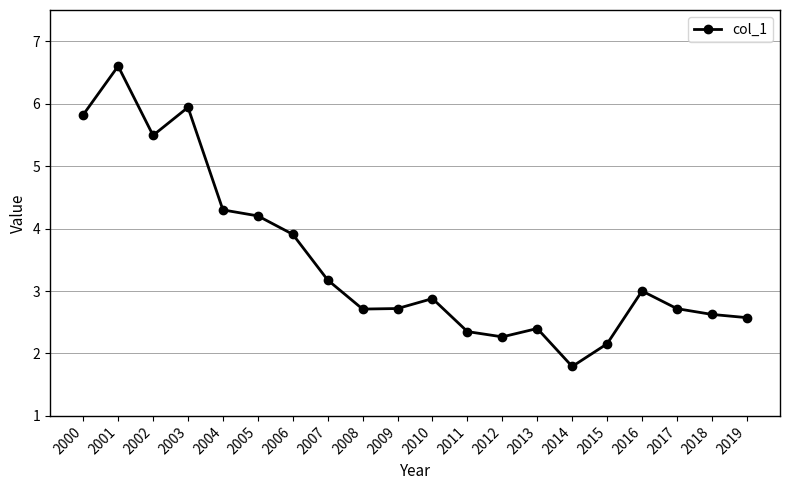

Reading right to left, what are all the values shown in this chart?

2019=2.6	2018=2.6	2017=2.7	2016=3.0	2015=2.2	2014=1.8	2013=2.4	2012=2.3	2011=2.4	2010=2.9	2009=2.7	2008=2.7	2007=3.2	2006=3.9	2005=4.2	2004=4.3	2003=5.9	2002=5.5	2001=6.6	2000=5.8